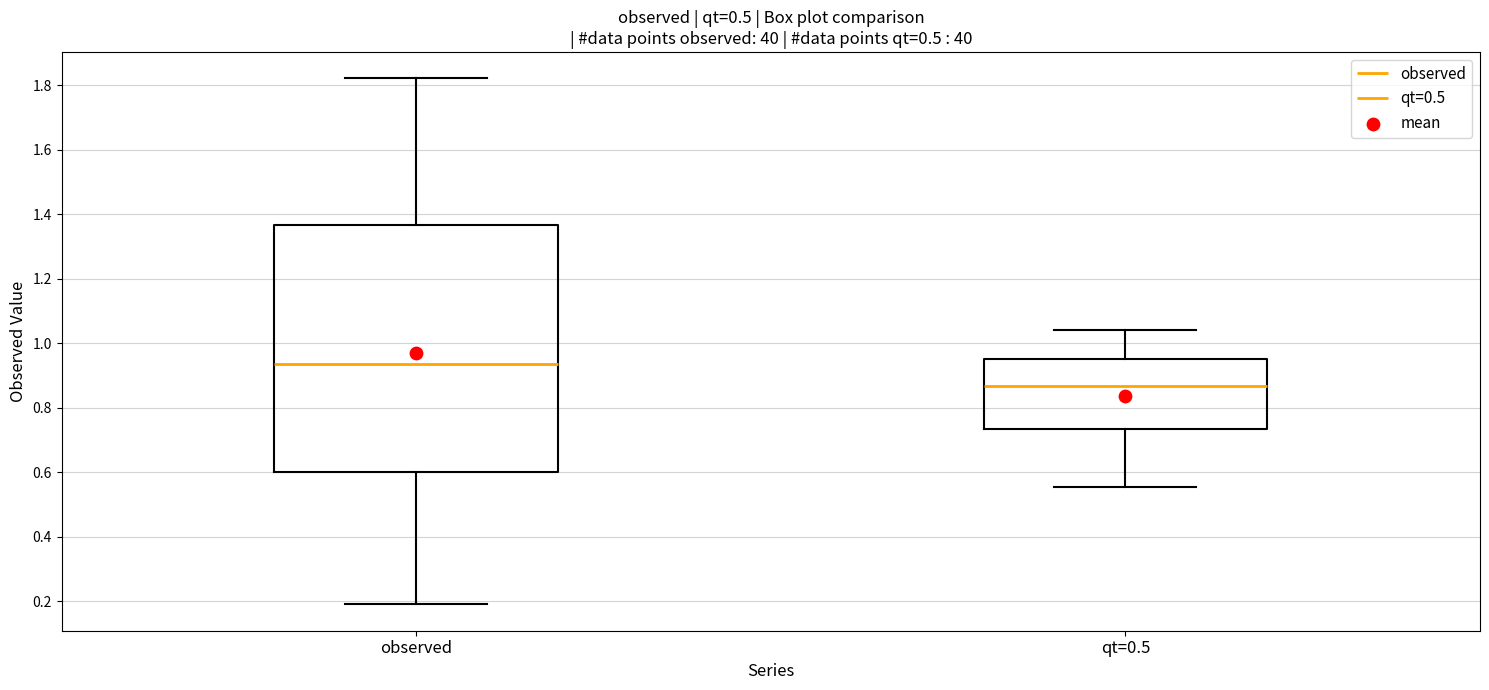

Reading left to right, transcribe this box plot: for each box, give where its median line is, the range the box spans, and where its two whiskers end, as read against the y-axis. The values are not printed on the chart, so give them approximately, as read against the axis.

observed: median 0.94, box 0.60 to 1.36, whiskers 0.20 to 1.82
qt=0.5: median 0.86, box 0.74 to 0.96, whiskers 0.56 to 1.04